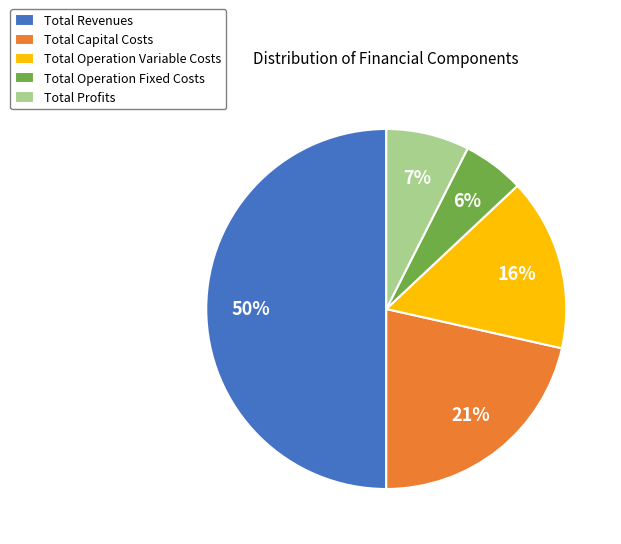

The Total Operation Fixed Costs slice represents 6% of the pie. True or false?

True